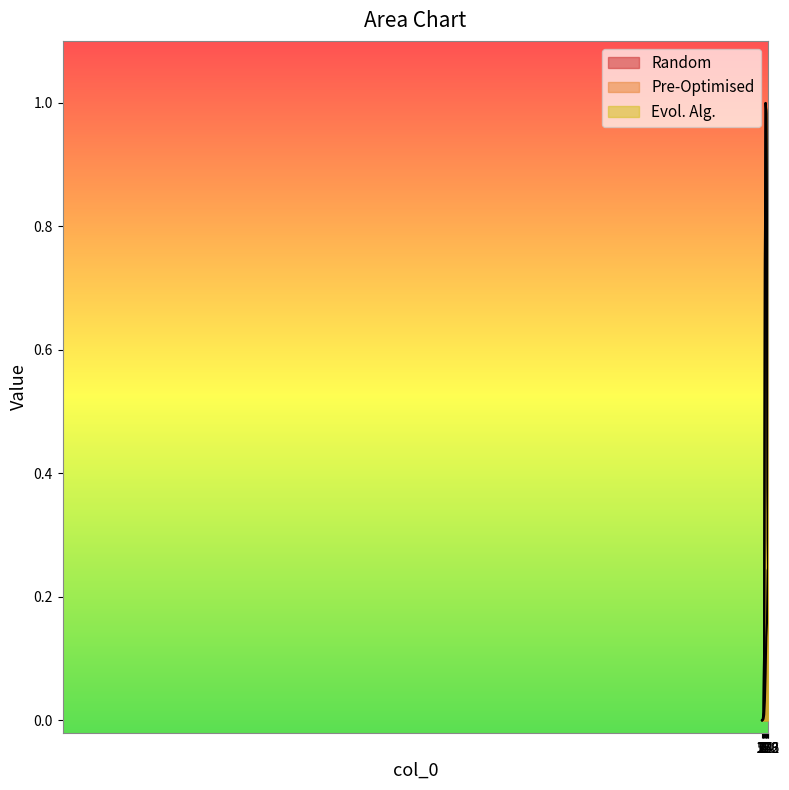

At which category is the sum across all series the highest?

64